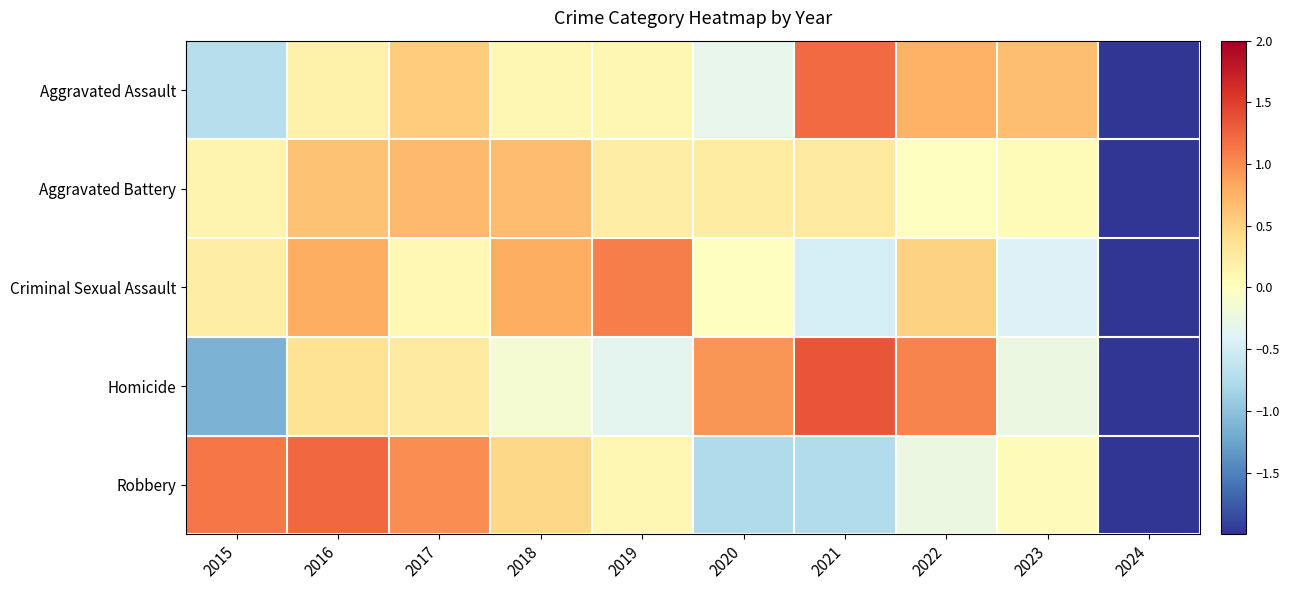

Reading right to left, what are all the values shown in this chart?

Aggravated Assault: 2024=-2.6	2023=0.7	2022=0.8	2021=1.2	2020=-0.3	2019=0.1	2018=0.1	2017=0.6	2016=0.2	2015=-0.7
Aggravated Battery: 2024=-2.9	2023=0.0	2022=-0.0	2021=0.3	2020=0.2	2019=0.2	2018=0.7	2017=0.7	2016=0.6	2015=0.1
Criminal Sexual Assault: 2024=-2.6	2023=-0.4	2022=0.5	2021=-0.5	2020=0.0	2019=1.1	2018=0.8	2017=0.1	2016=0.8	2015=0.2
Homicide: 2024=-2.1	2023=-0.2	2022=1.1	2021=1.3	2020=1.0	2019=-0.3	2018=-0.1	2017=0.3	2016=0.4	2015=-1.1
Robbery: 2024=-2.2	2023=0.0	2022=-0.2	2021=-0.7	2020=-0.8	2019=0.1	2018=0.5	2017=1.0	2016=1.2	2015=1.1